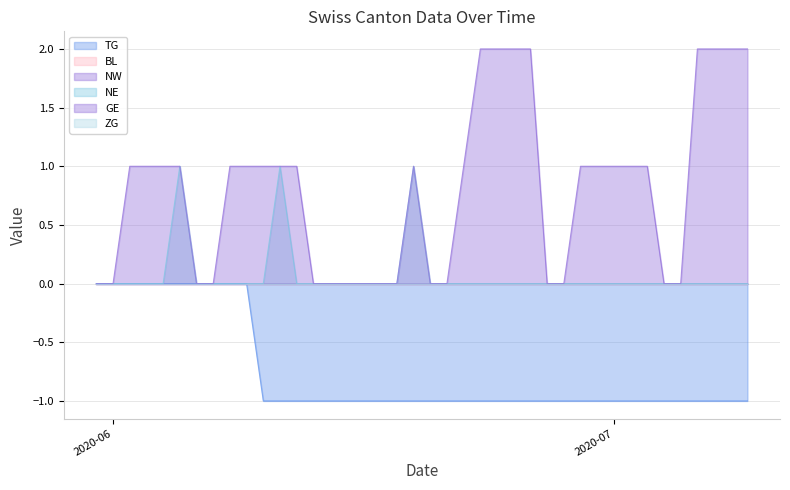

True or false: GE and NE intersect in this chart.

False